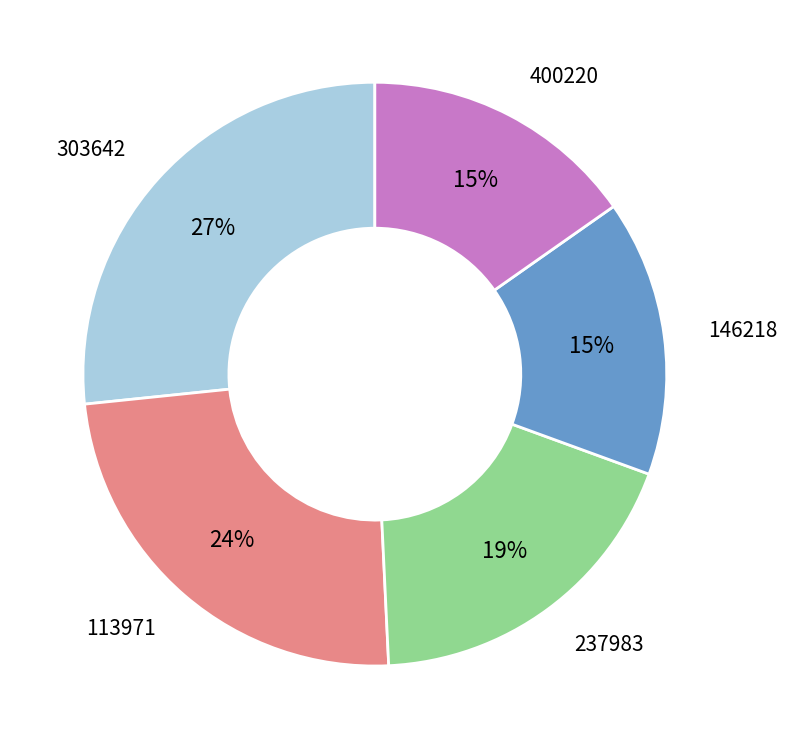

Do 303642 and 400220 together represent more than half of the pie?

No